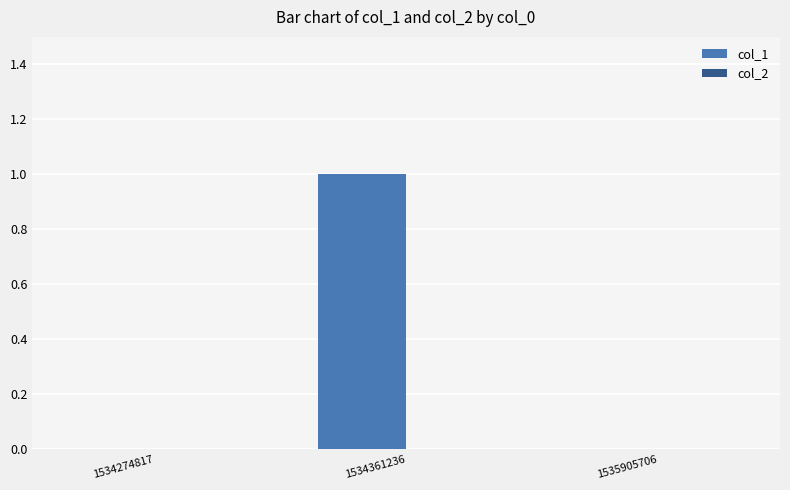

What is the maximum value shown in the chart?

1